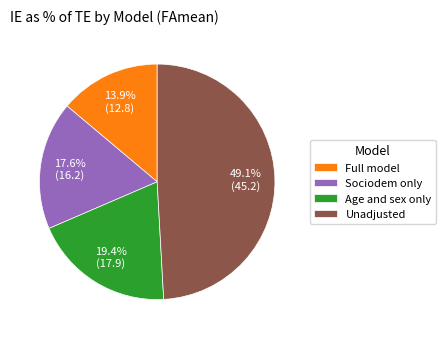

What percentage is the Age and sex only slice, to the nearest percent?

19%